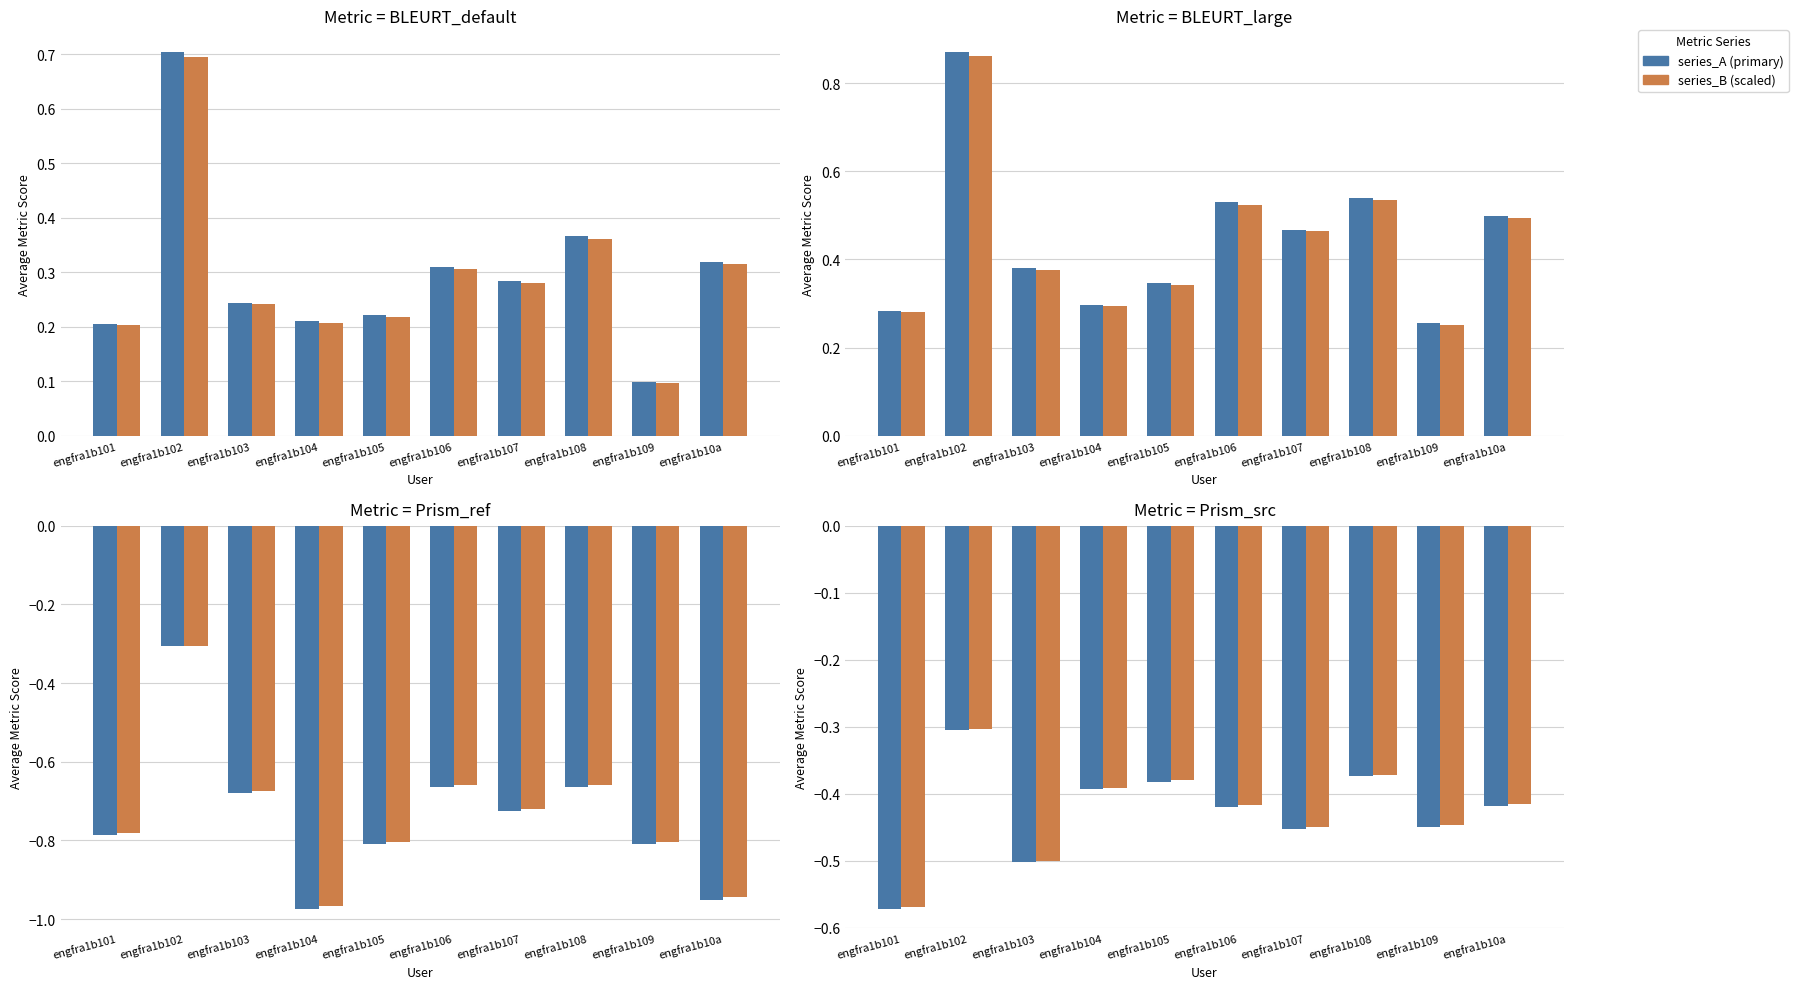

The value of series_A at engfra1b104 is -0.2. True or false?

False